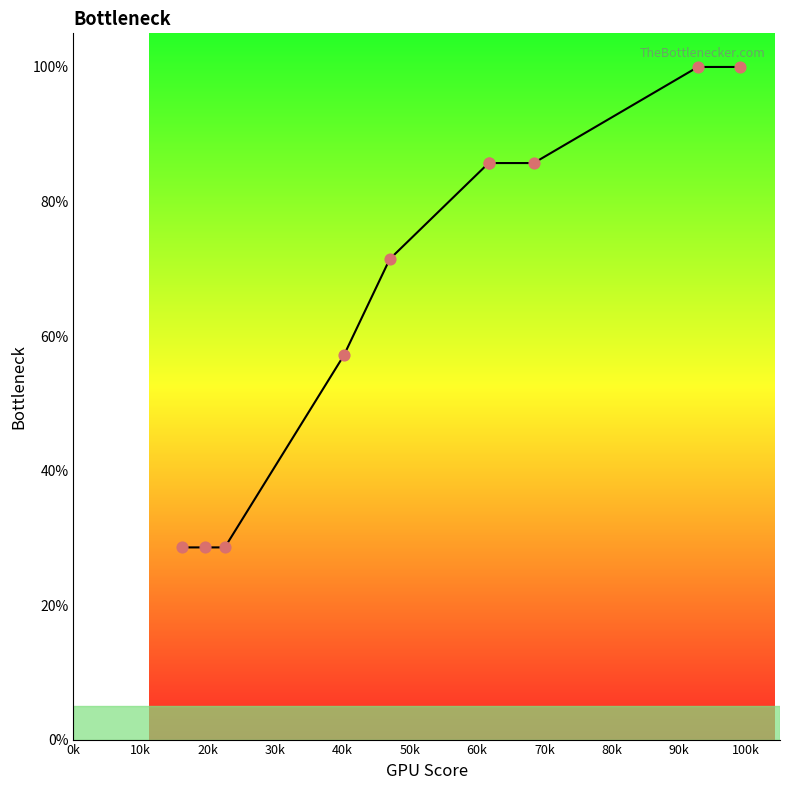

What is the maximum value shown in the chart?

100.0